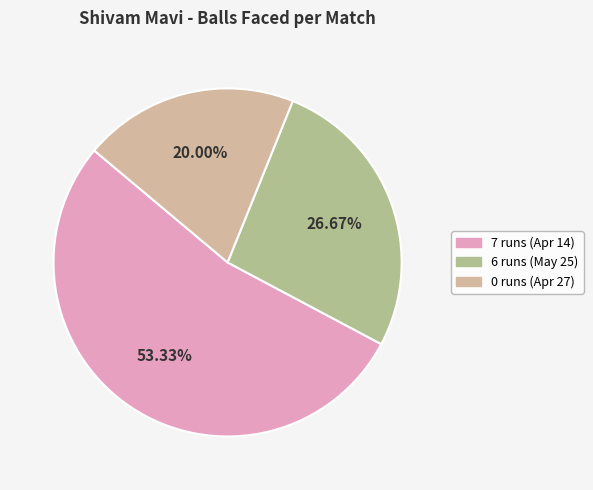

Is there any slice that represents more than half of the pie?

Yes